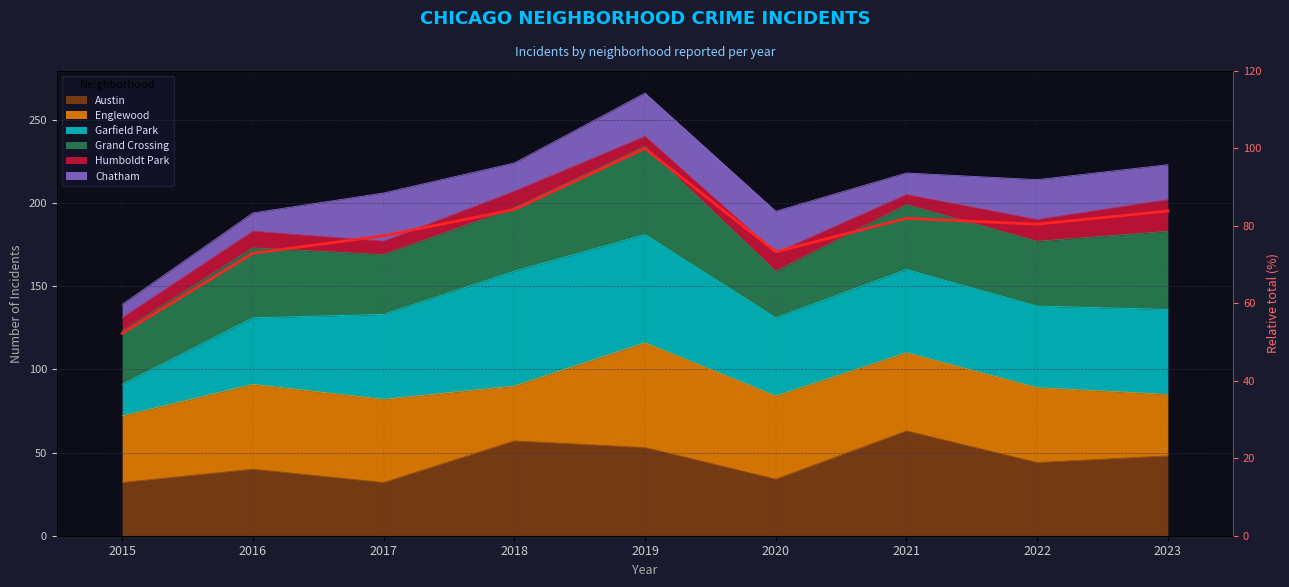

Rank the categories by value from lowest to highest.

2015, 2016, 2020, 2017, 2022, 2021, 2023, 2018, 2019